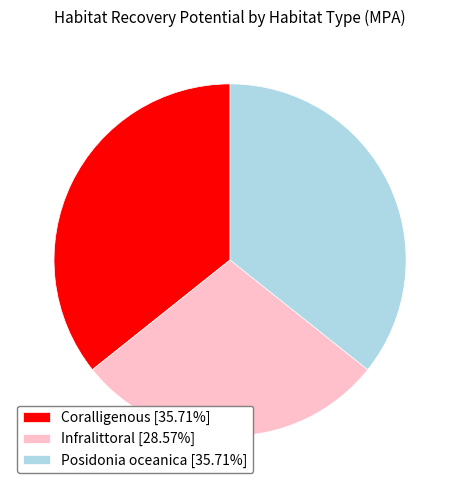

Combined, do Coralligenous [35.71%] and Infralittoral [28.57%] account for over 50%?

Yes